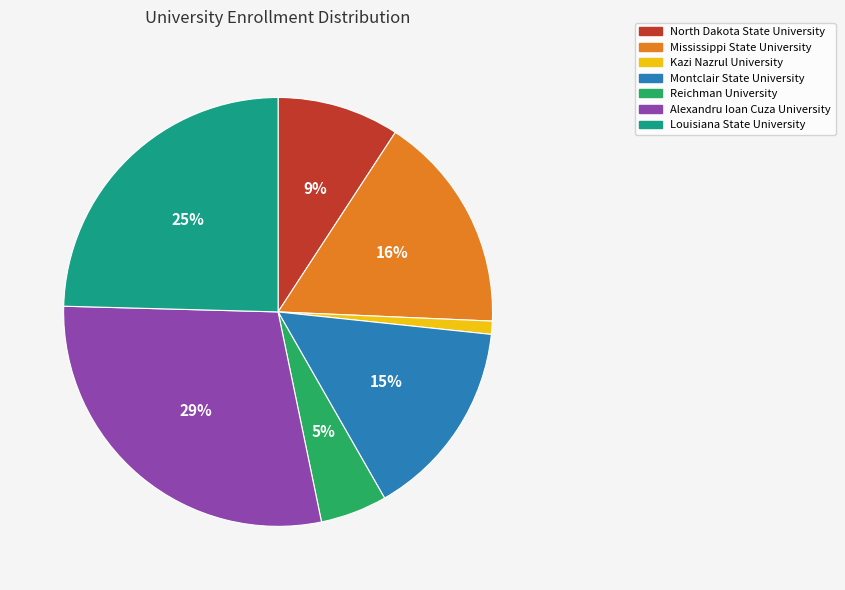

Rank the categories by value from highest to lowest.

Alexandru Ioan Cuza University, Louisiana State University, Mississippi State University, Montclair State University, North Dakota State University, Reichman University, Kazi Nazrul University